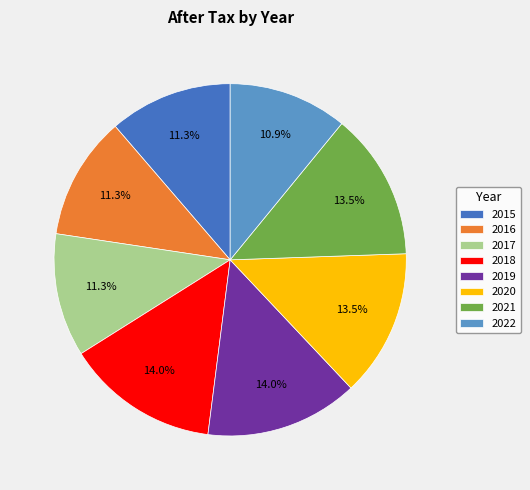

Approximately how many times larger is the value at 2018 compared to 2017?

1.2